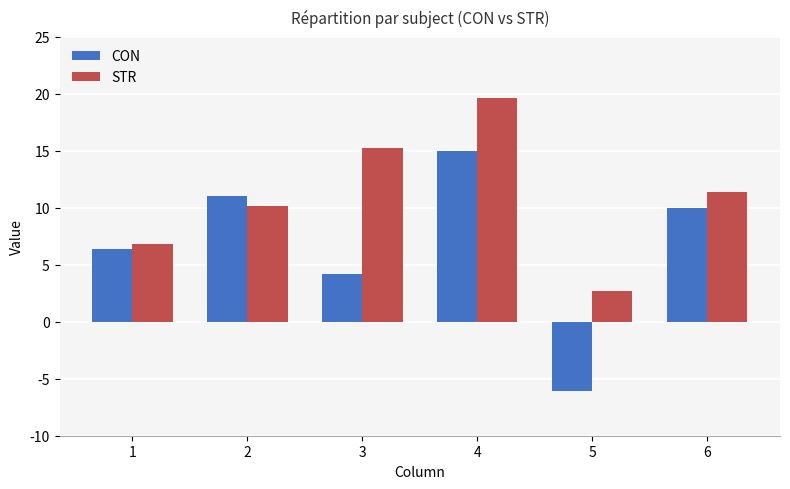

What is the smallest value displayed?

-6.1